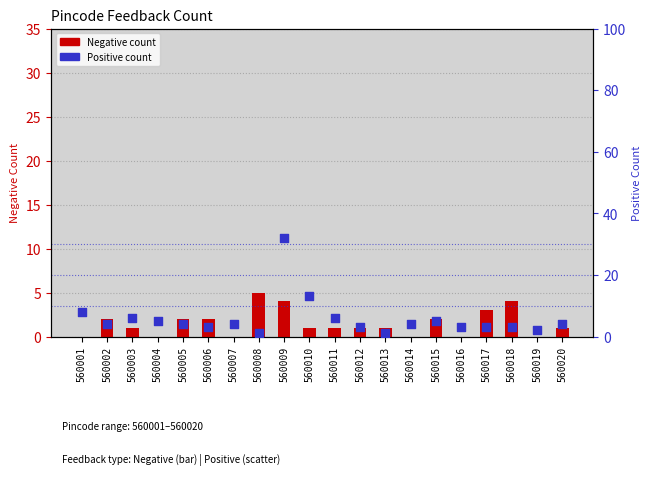

At how many categories does at least one series exceed 8?

2